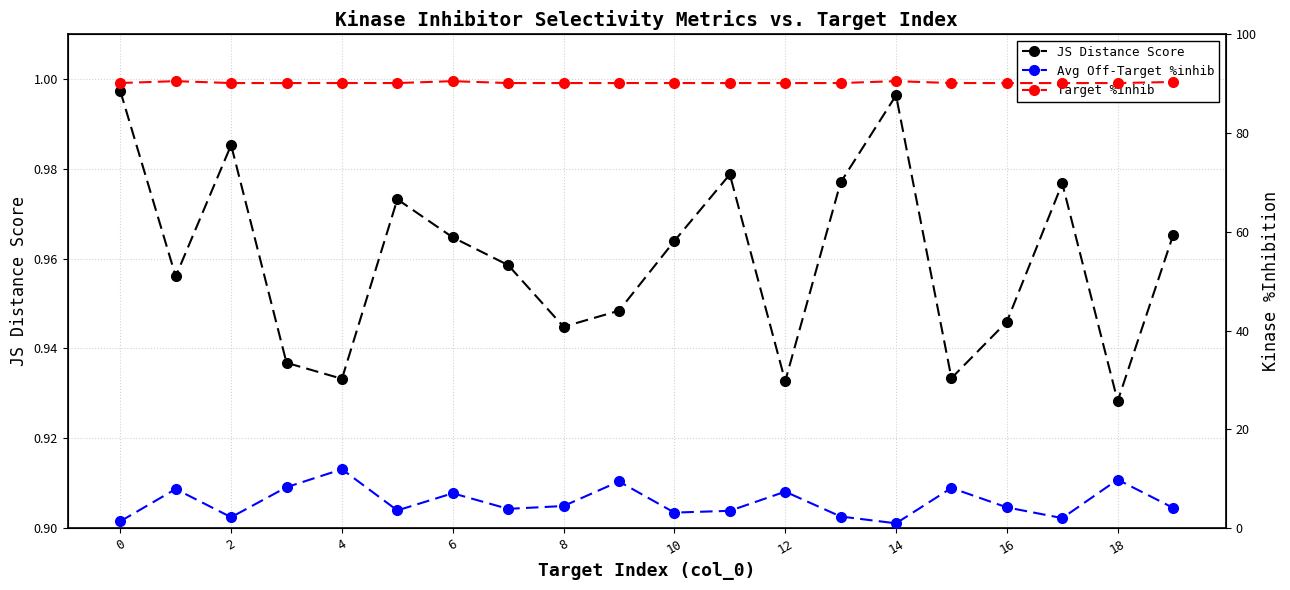

Where is JS Distance Score nearest to the value 0?

18